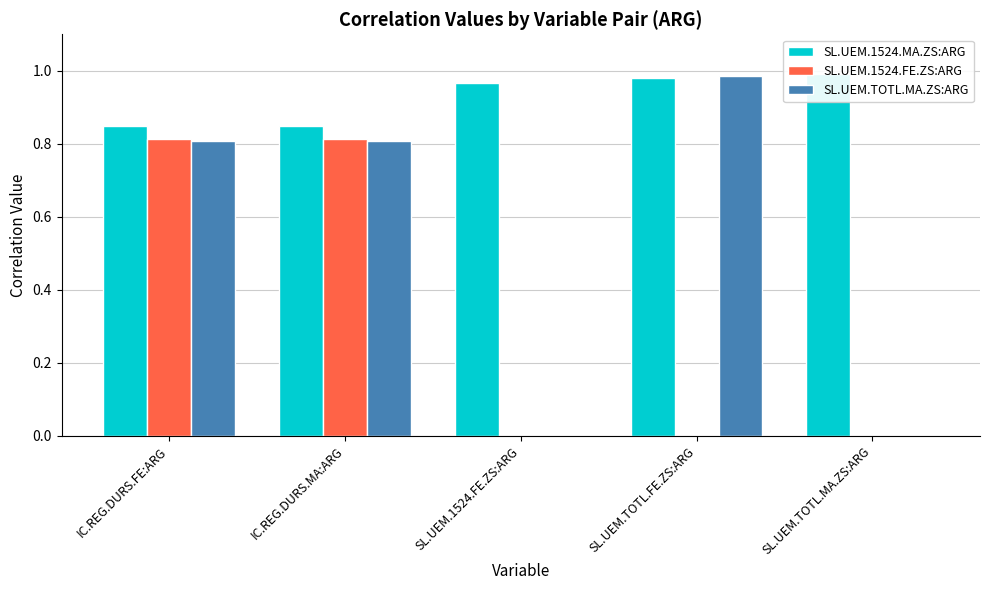

Rank the series by their average value, from highest to lowest.

SL.UEM.1524.MA.ZS:ARG, SL.UEM.TOTL.MA.ZS:ARG, SL.UEM.1524.FE.ZS:ARG